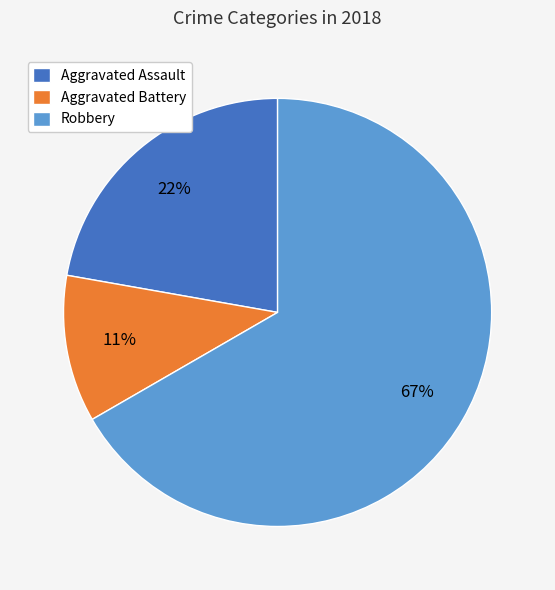

True or false: Robbery accounts for 67% of the total.

True